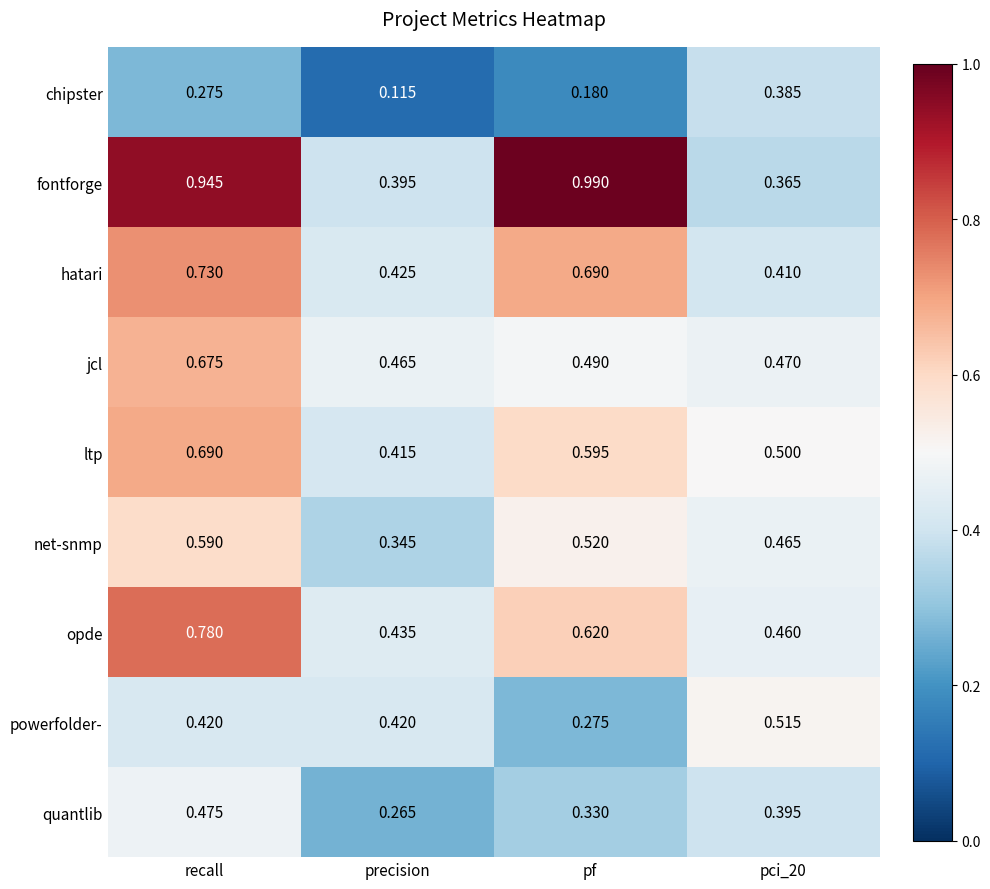

Which series has the largest range (max minus min)?

fontforge